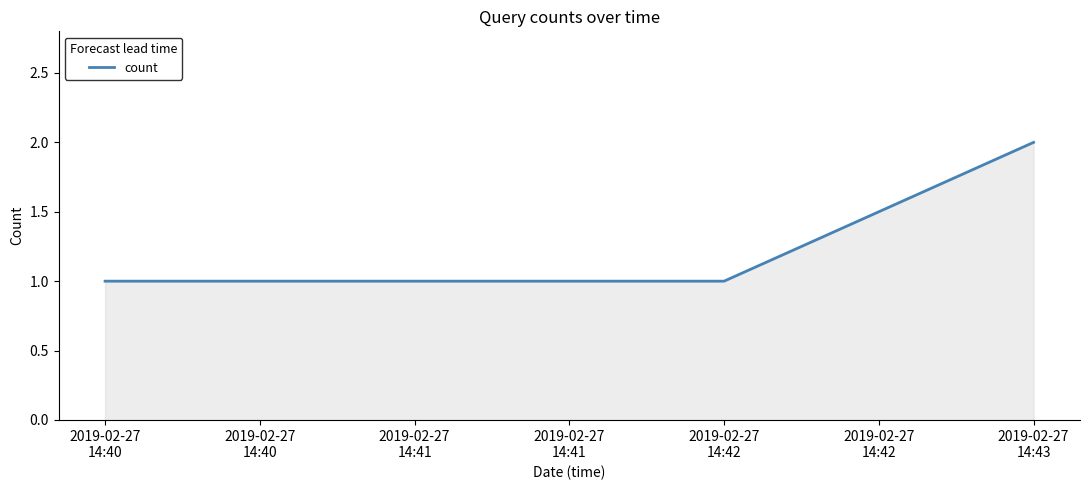

What is the sum of all values?

4